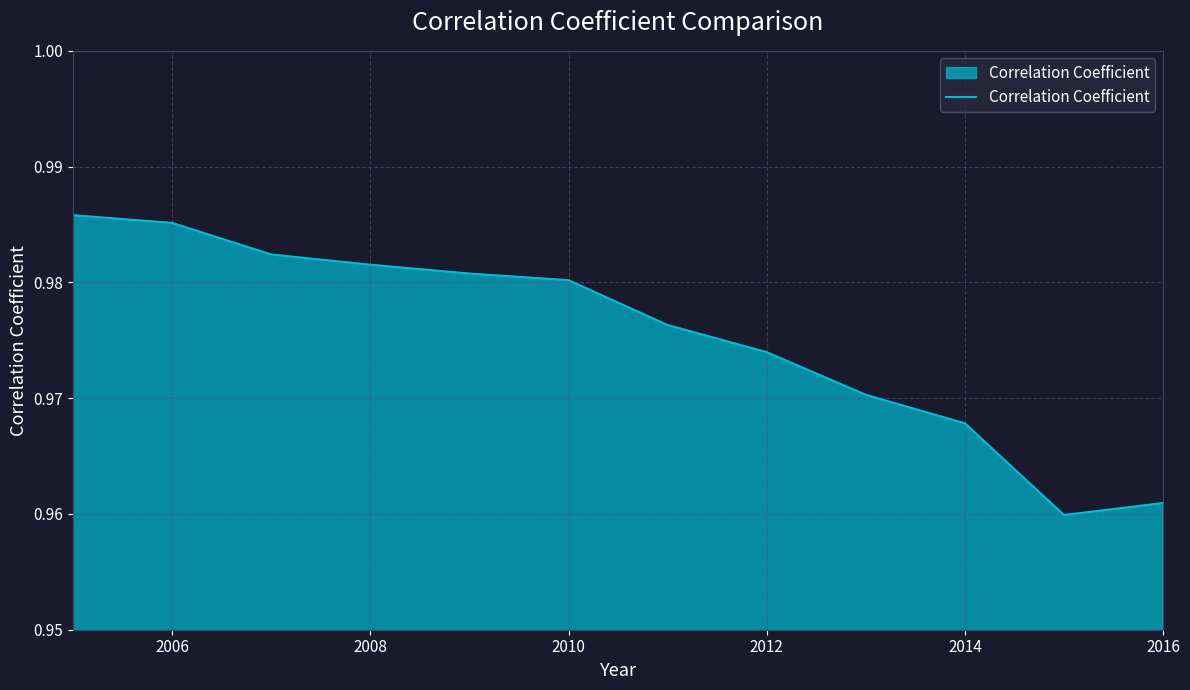

Which has a higher value, 2010 or 2012?

2010